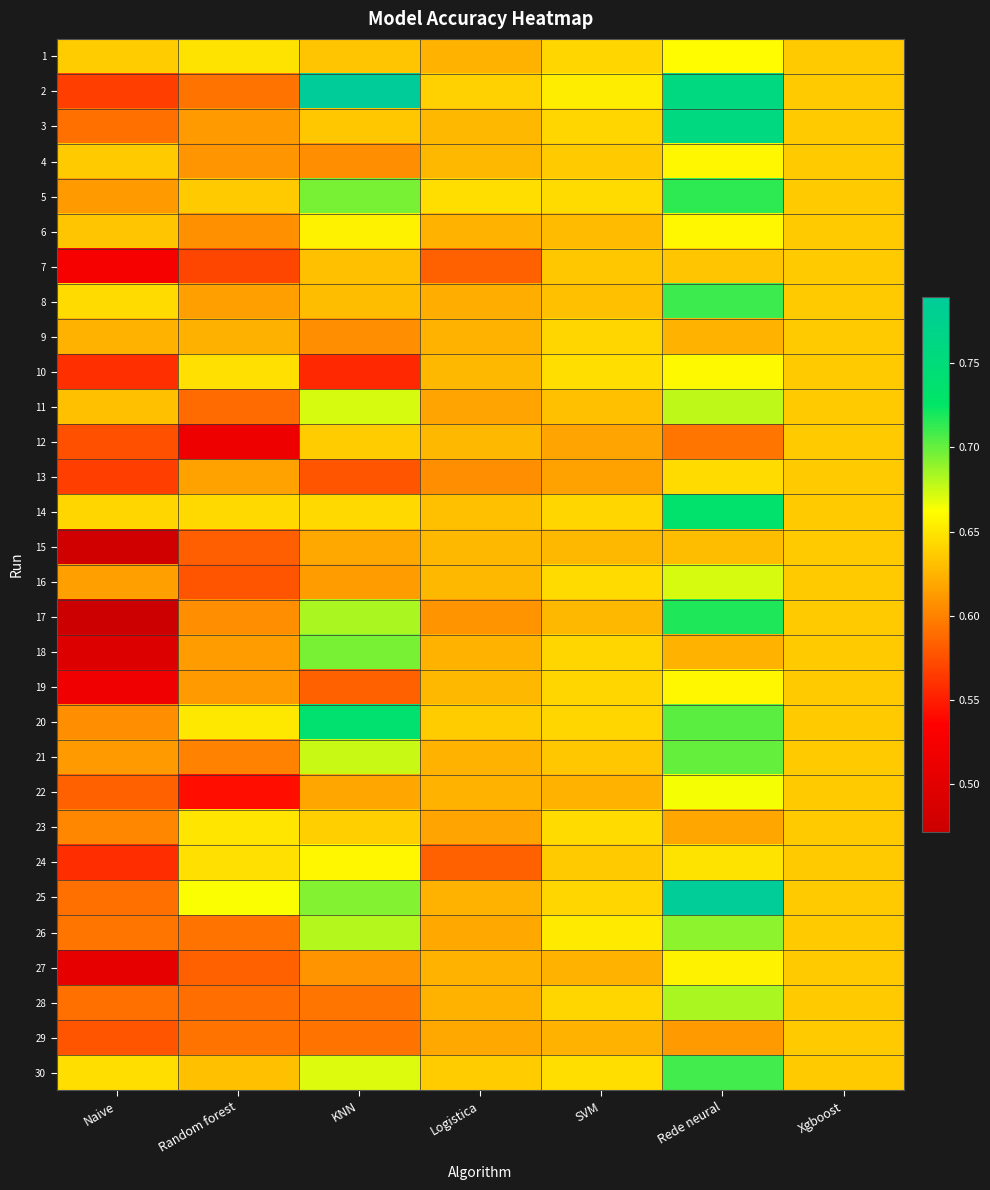

Rank the series by their maximum value, from highest to lowest.

2, 25, 3, 20, 14, 17, 5, 8, 30, 21, 18, 26, 28, 11, 16, 22, 1, 10, 4, 6, 19, 24, 27, 23, 13, 9, 12, 7, 15, 29